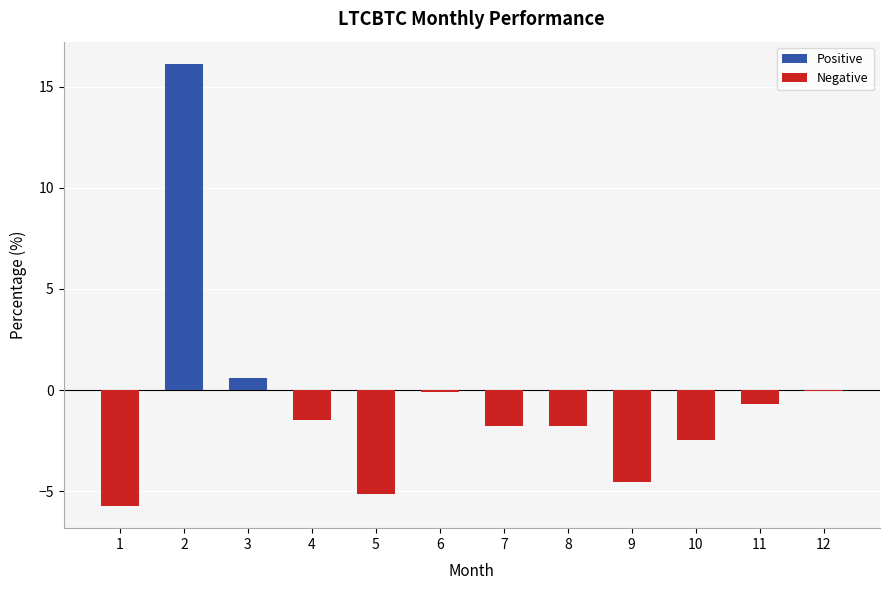

What is the highest value of the Positive series?

16.1